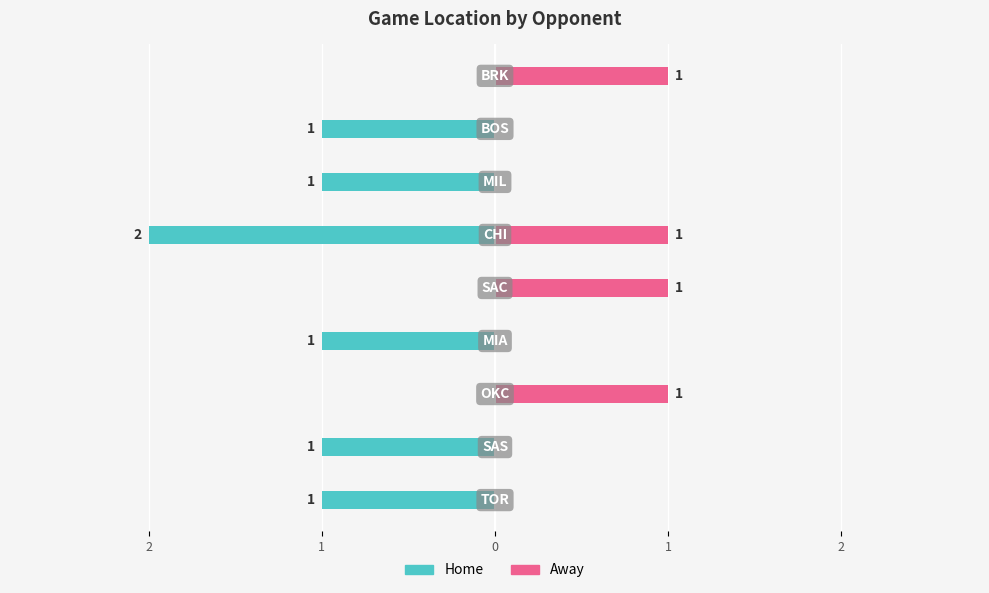

Between 1 and 1, which series saw the biggest shift?

Home